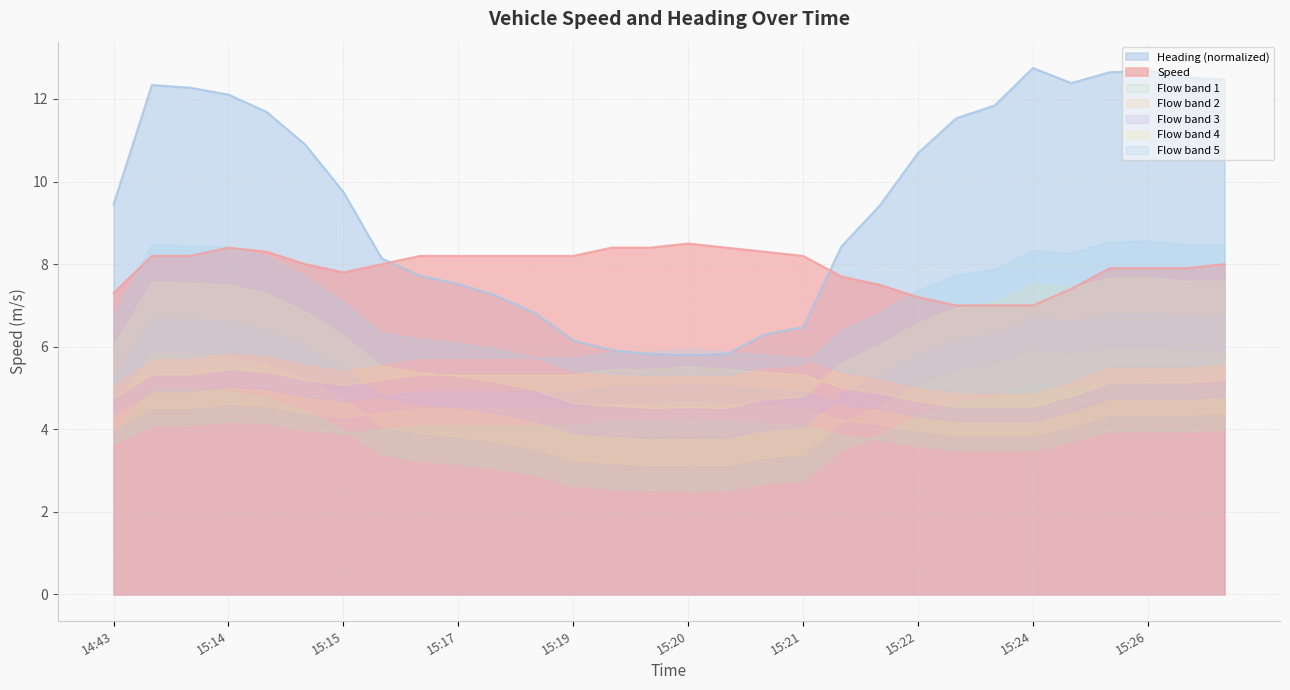

The value of Speed at 15:17 is 2.1. True or false?

False